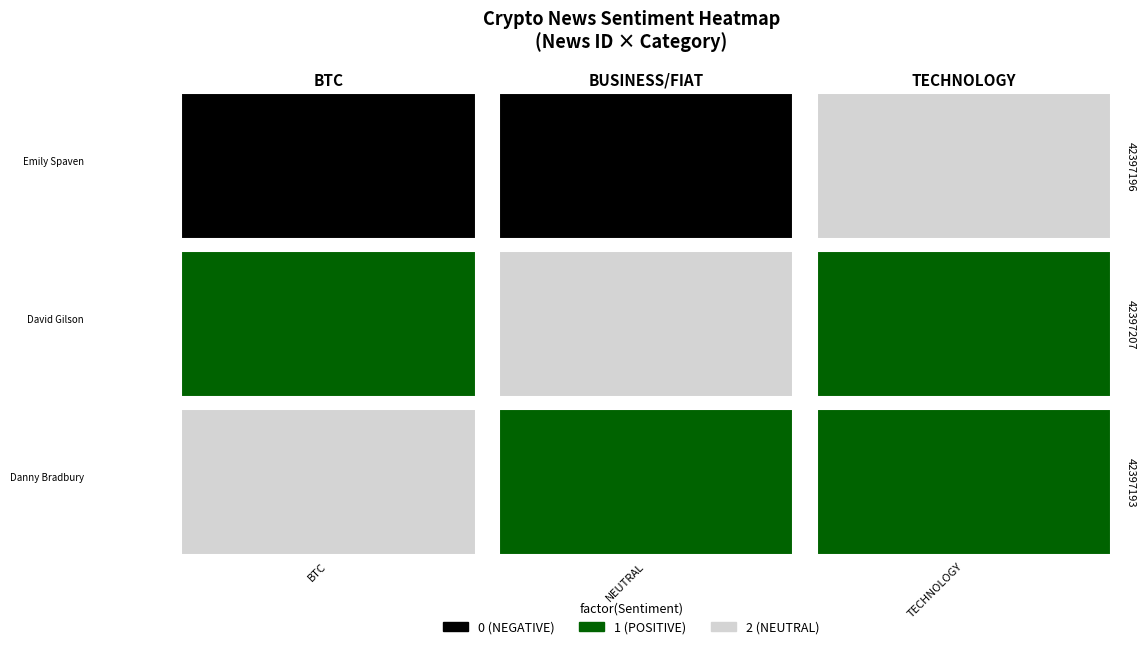

At which label is 42397193 closest to 1374598012?

2